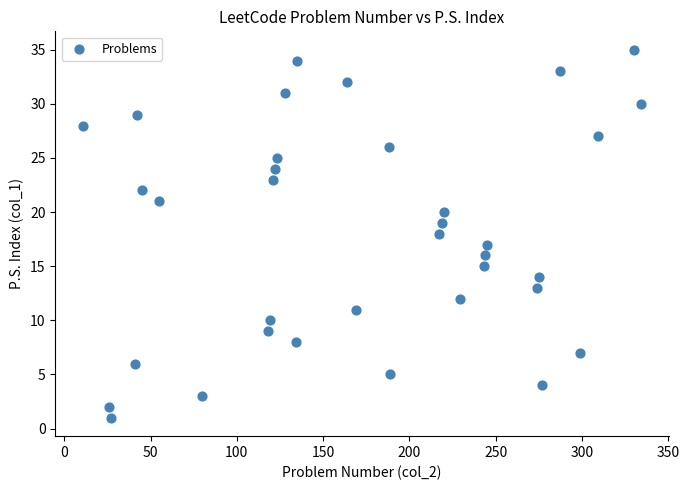

What is the range of X values (max minus min)?

323